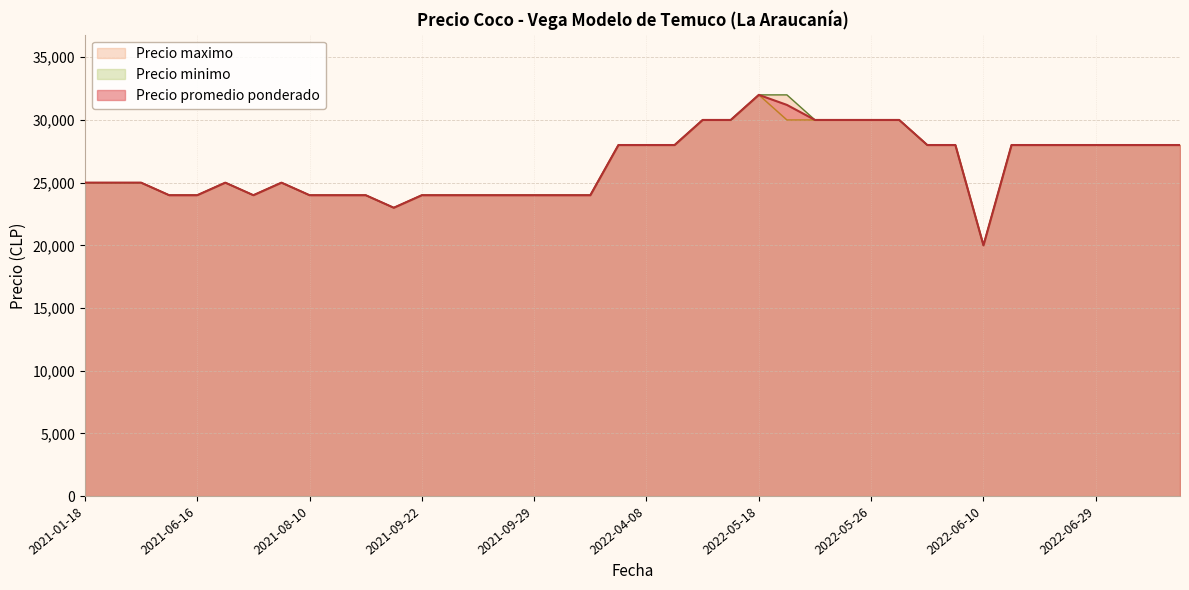

True or false: Precio minimo and Precio promedio ponderado cross at least once.

False